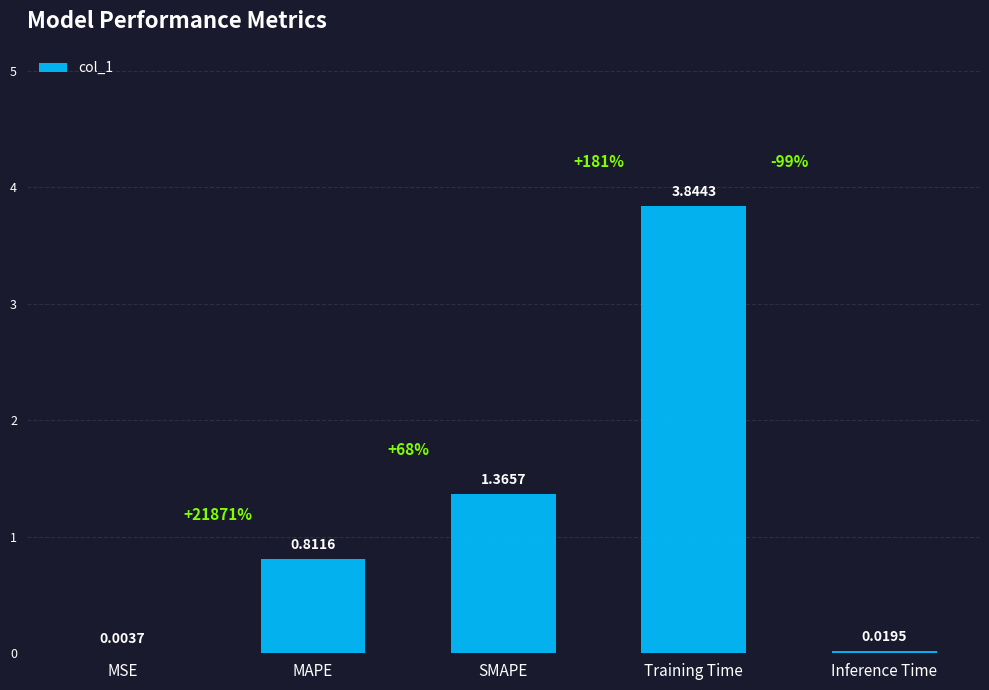

At which label is the value closest to 1?

MAPE